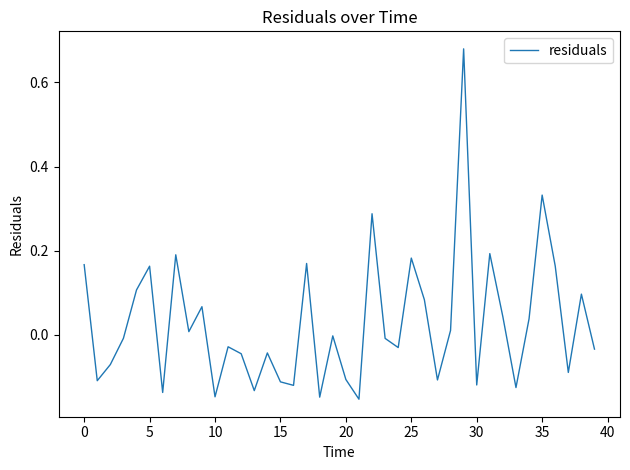

What is the difference between the maximum and minimum values?

0.8